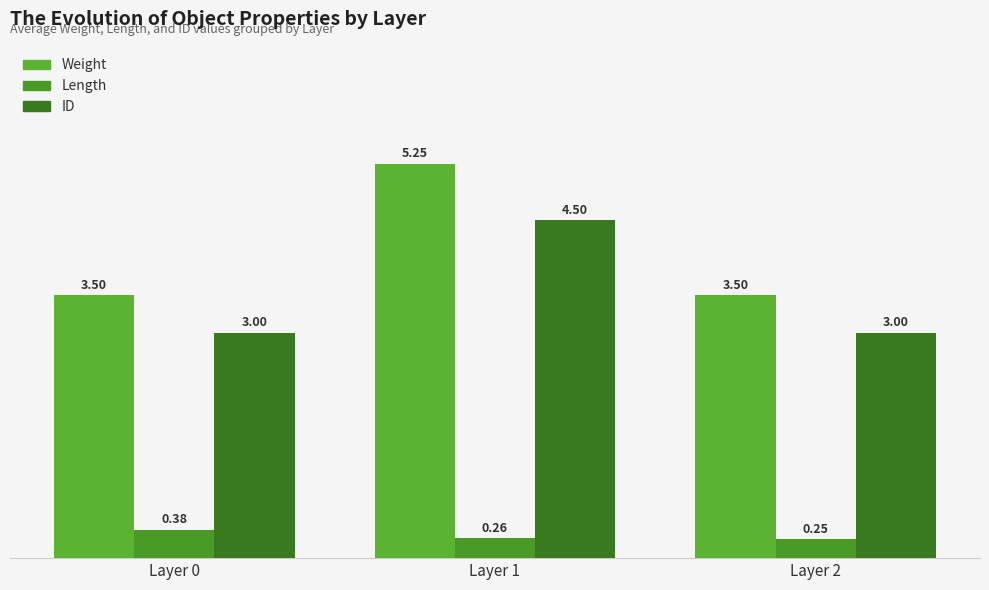

The ID series shows 3.0 at Layer 2. True or false?

True